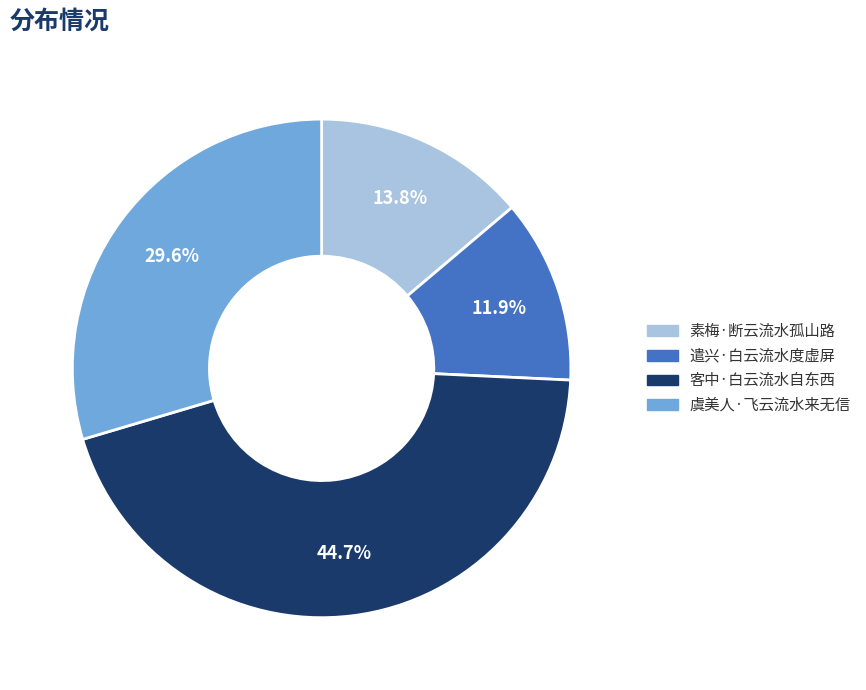

What is the smallest slice in the pie chart?

遣兴·白云流水度虚屏